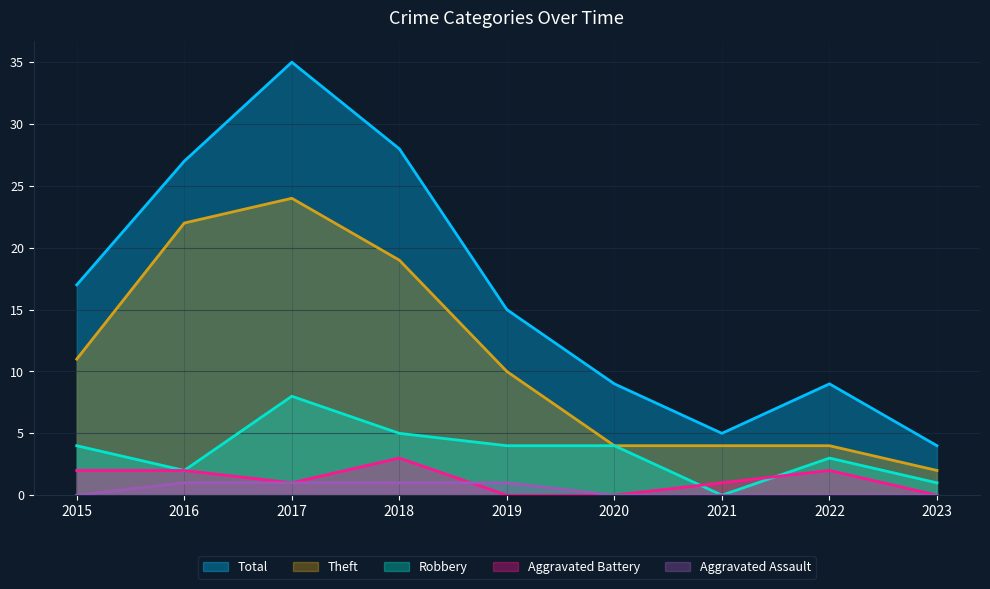

Between 2020 and 2018, which is larger?

2018